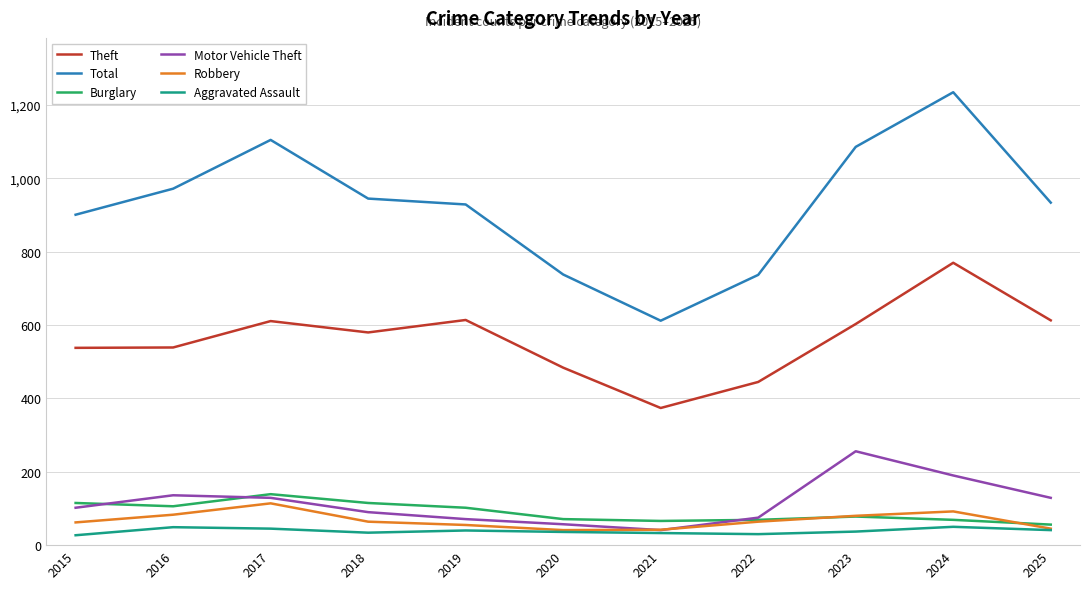

The Motor Vehicle Theft series shows 28 at 2015. True or false?

False